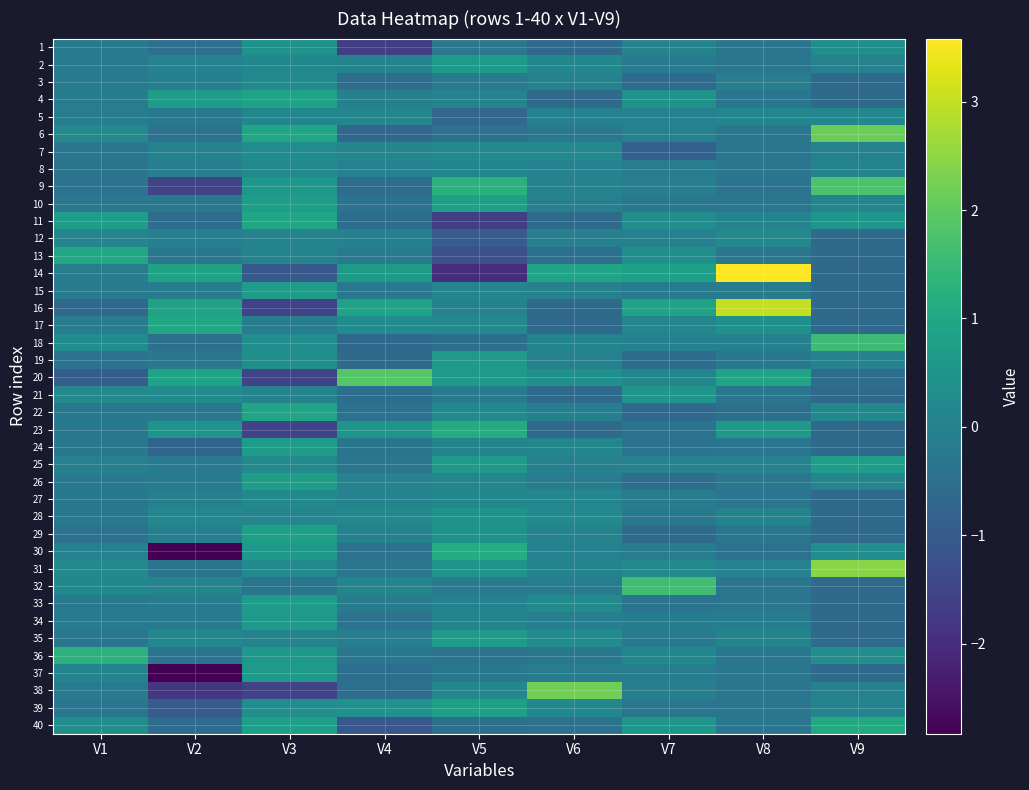

Between V3 and V9, which series saw the biggest shift?

31